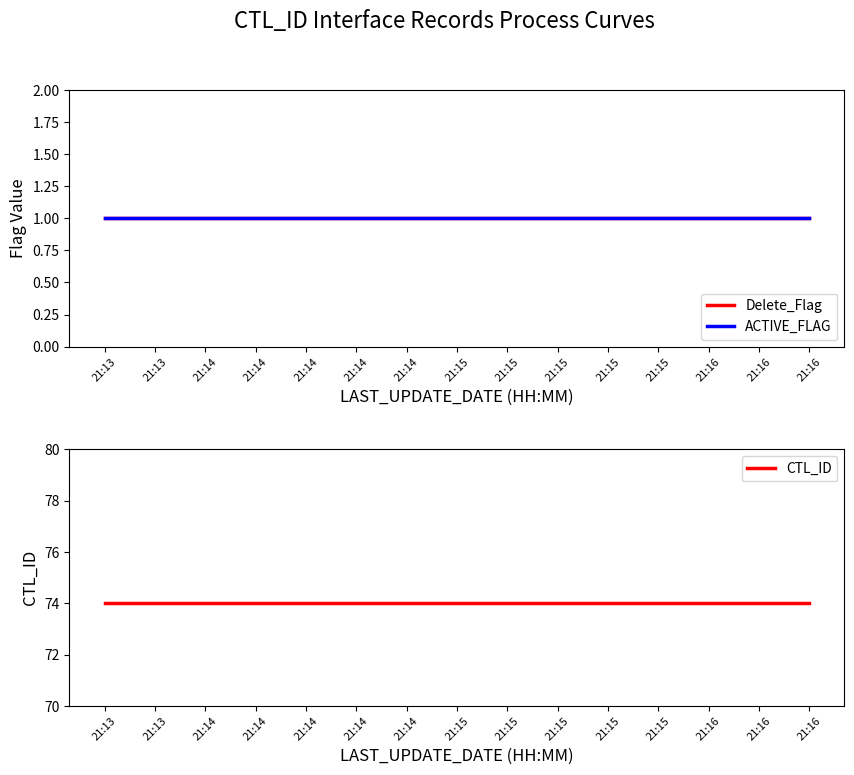

Reading right to left, list all the values displayed in this chart.

Delete_Flag: 1	1	1	1	1	1	1	1	1	1	1	1	1	1	1
ACTIVE_FLAG: 1	1	1	1	1	1	1	1	1	1	1	1	1	1	1
CTL_ID: 74	74	74	74	74	74	74	74	74	74	74	74	74	74	74